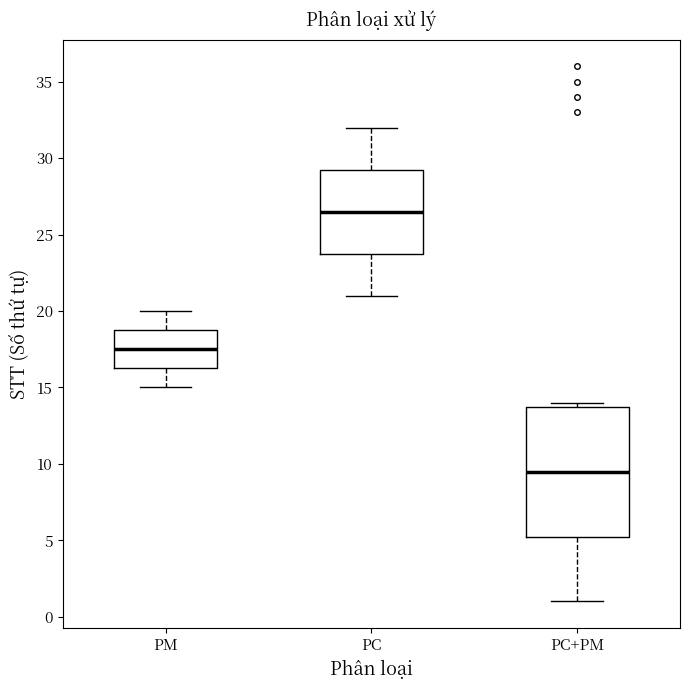

Which box has the highest median line?

PC